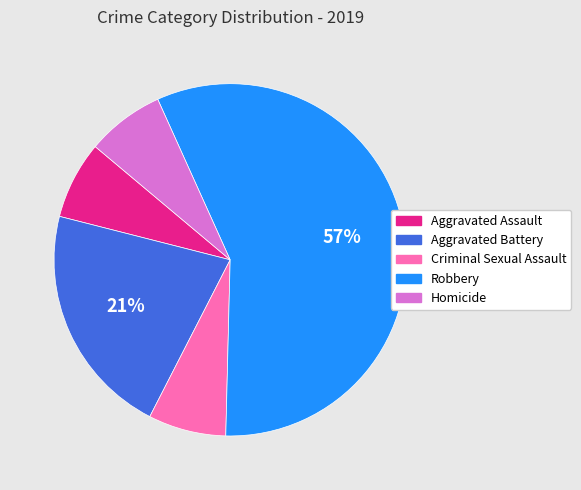

Is the sum of Aggravated Battery and Criminal Sexual Assault greater than half?

No